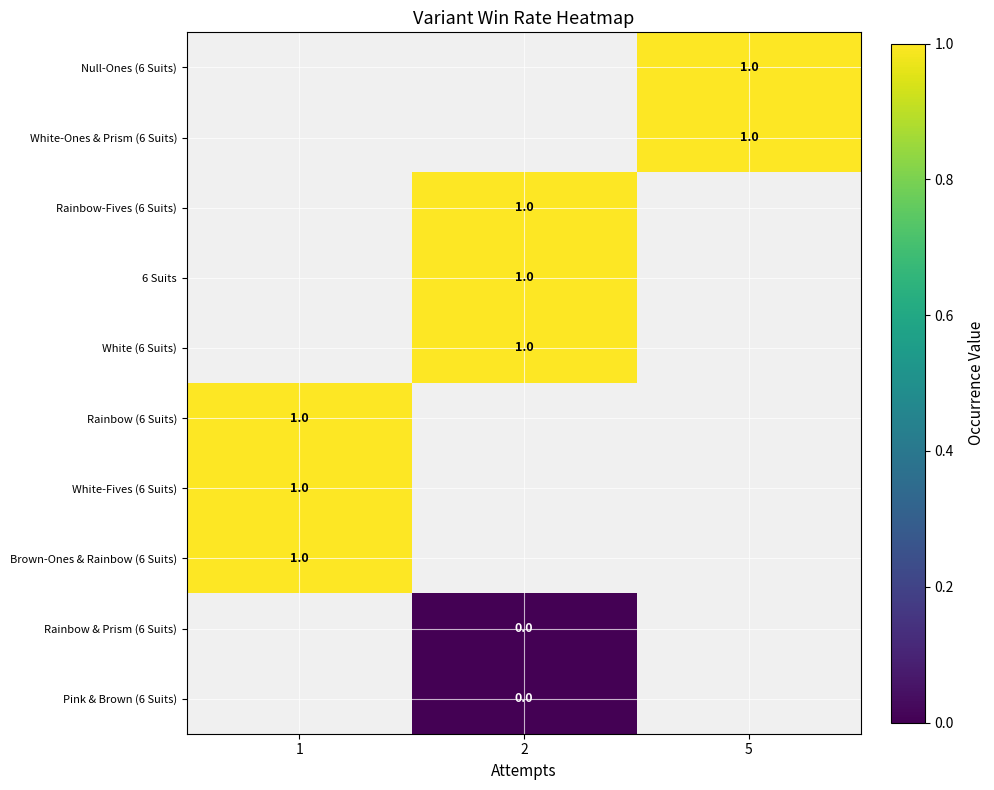

The value of Brown-Ones & Rainbow (6 Suits) at 1 is 2. True or false?

False